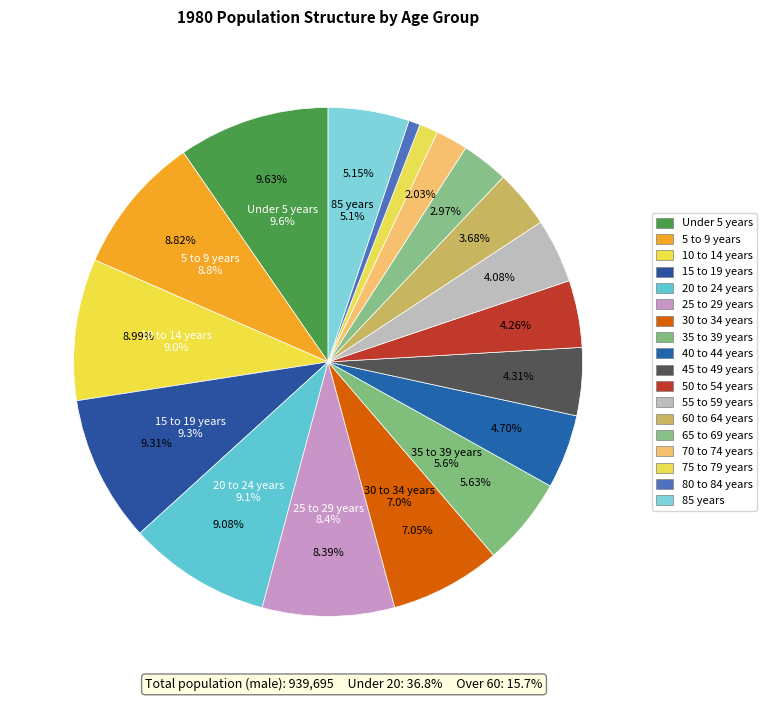

Which slice is the largest?

Under 5 years